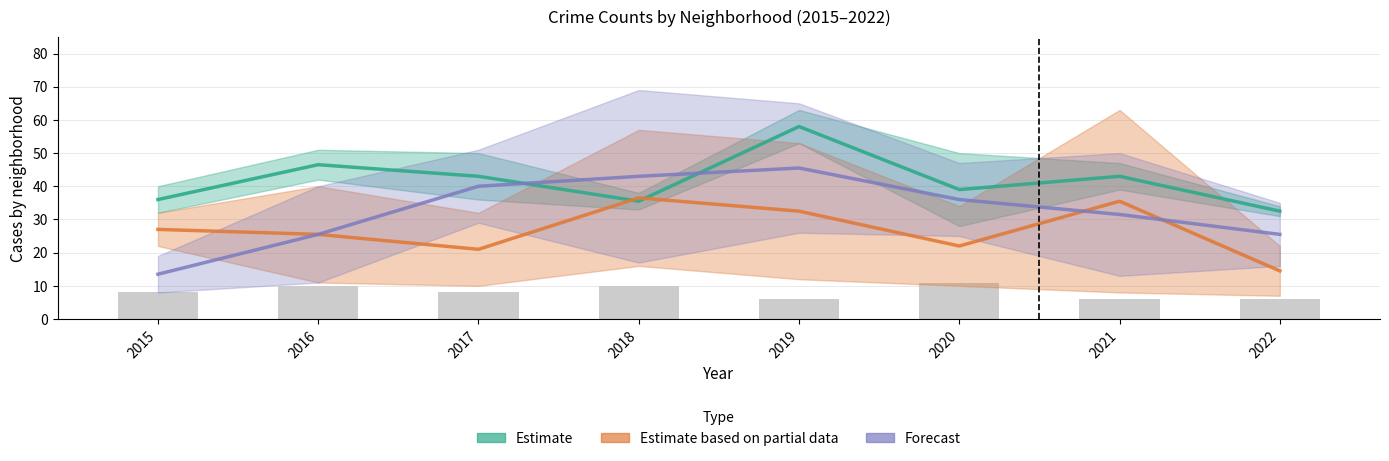

How many values in the Humboldt Park (observed) series are below 8?

3